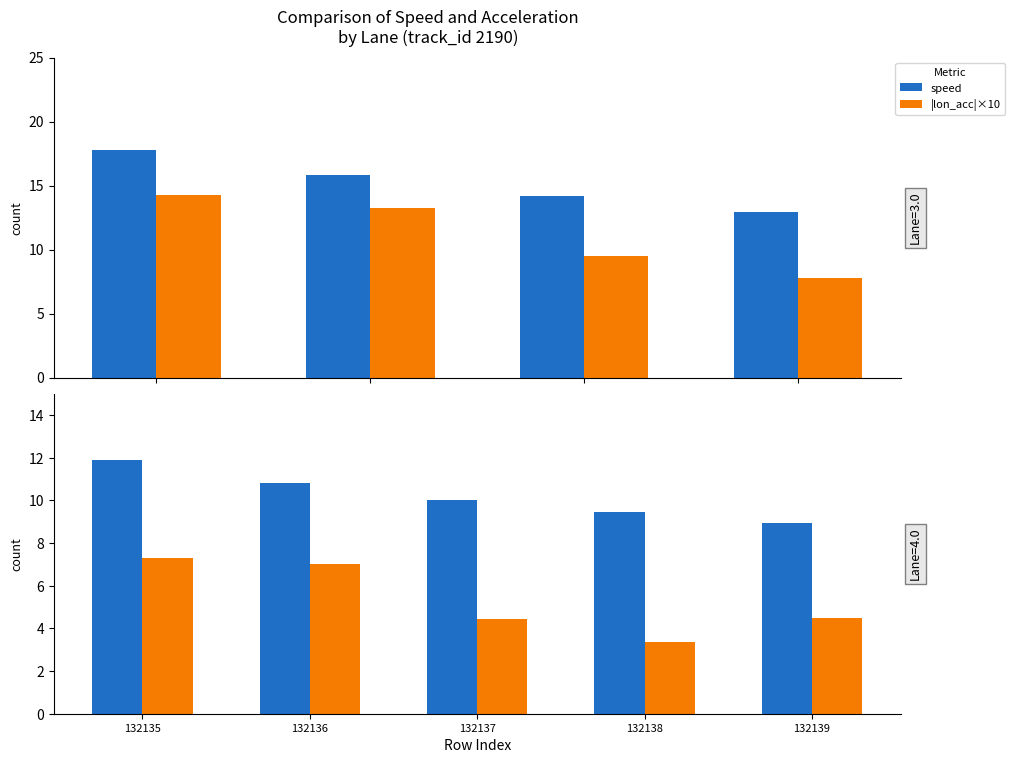

What is the spread (max minus min) of values at 132135?

4.6